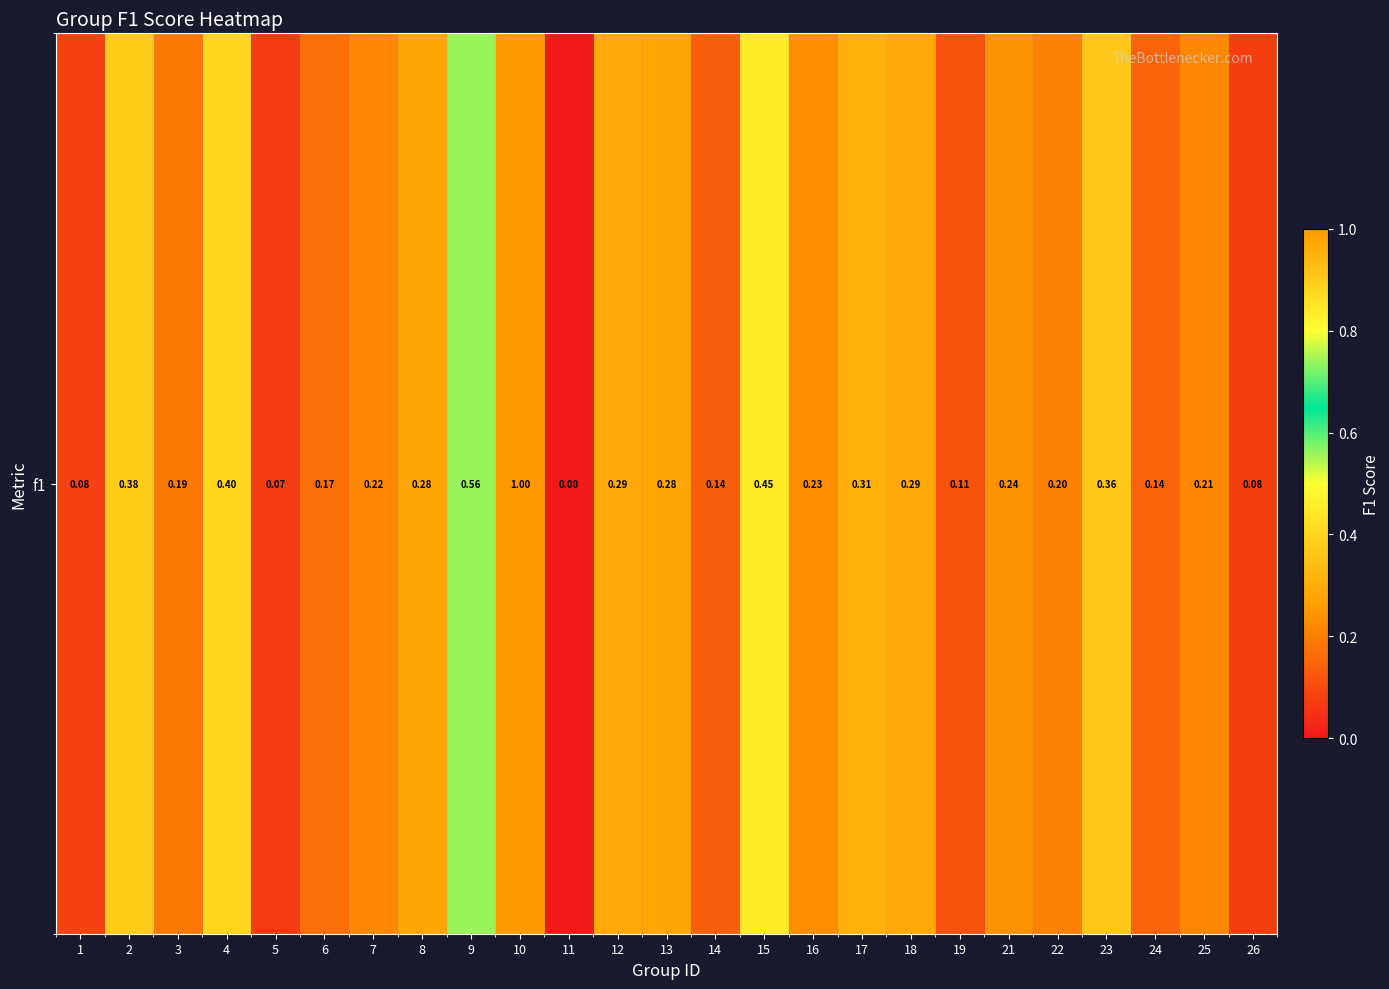

What value does the data have at 23?

0.4